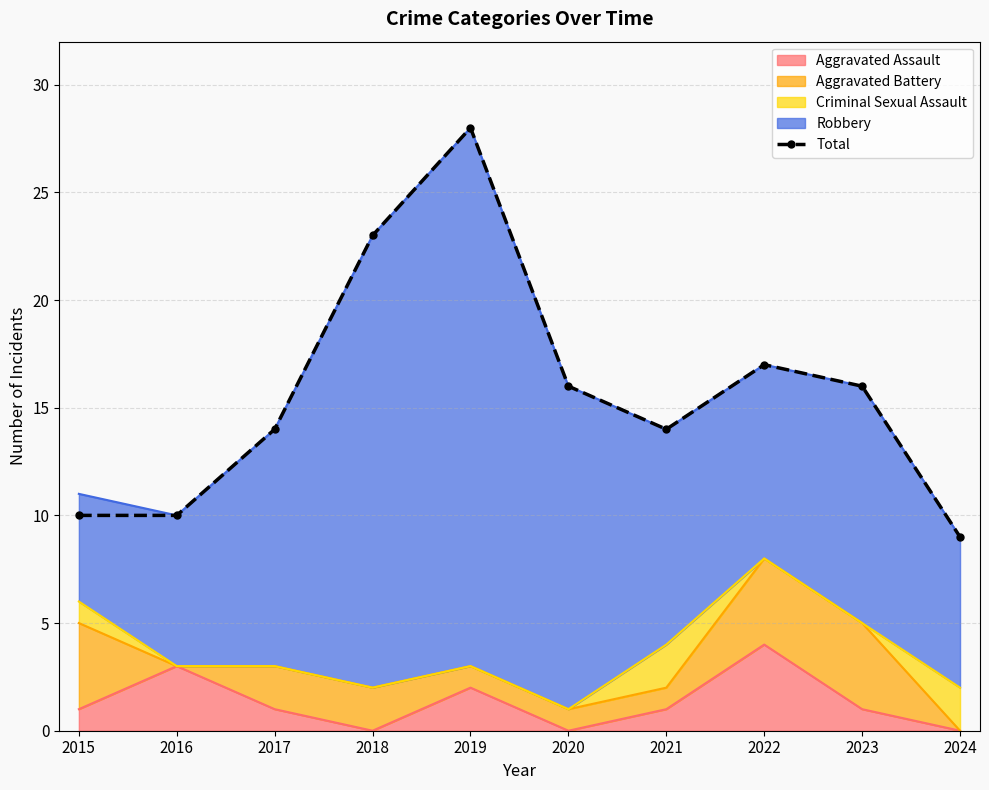

The value at 2015 is 10. True or false?

True